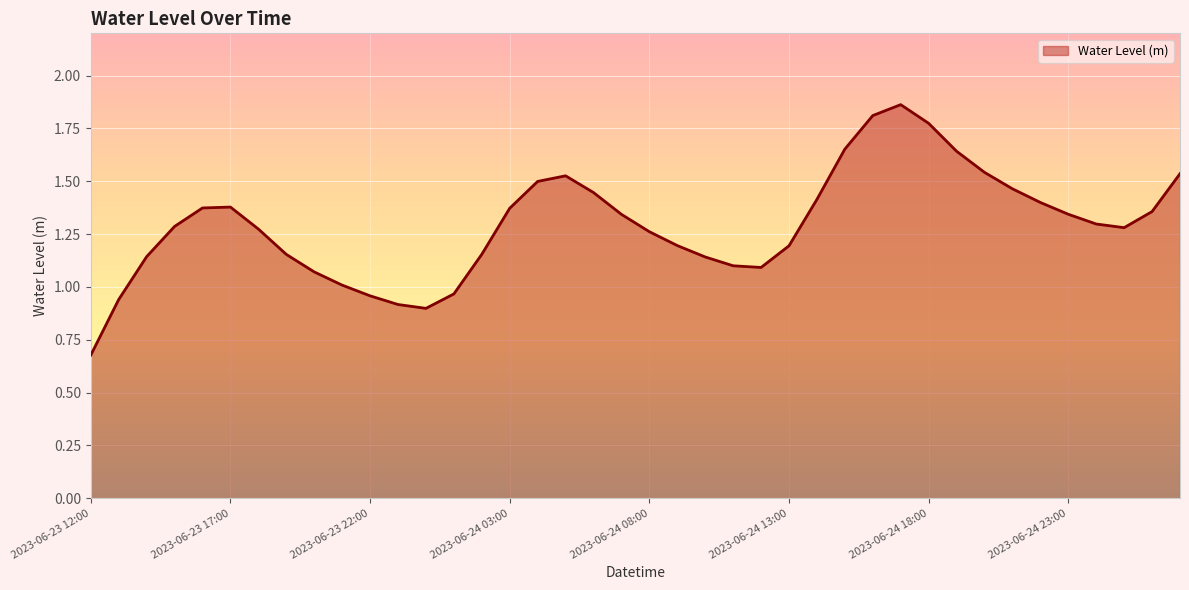

Does the chart display data point markers on the line(s)?

No